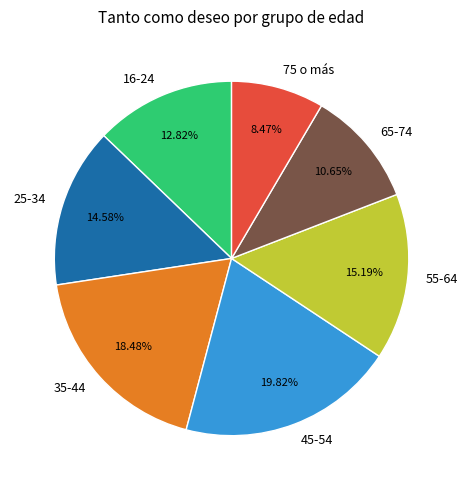

Count the number of slices in the pie.

7